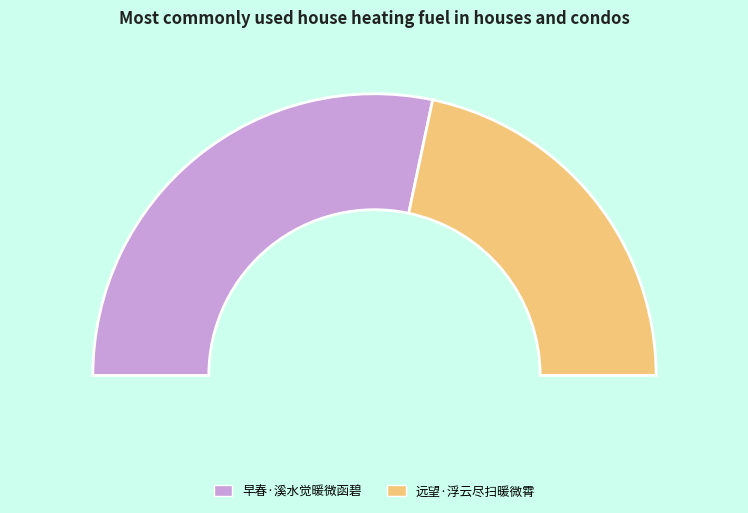

The 远望·浮云尽扫暖微霄 slice represents 33% of the pie. True or false?

False